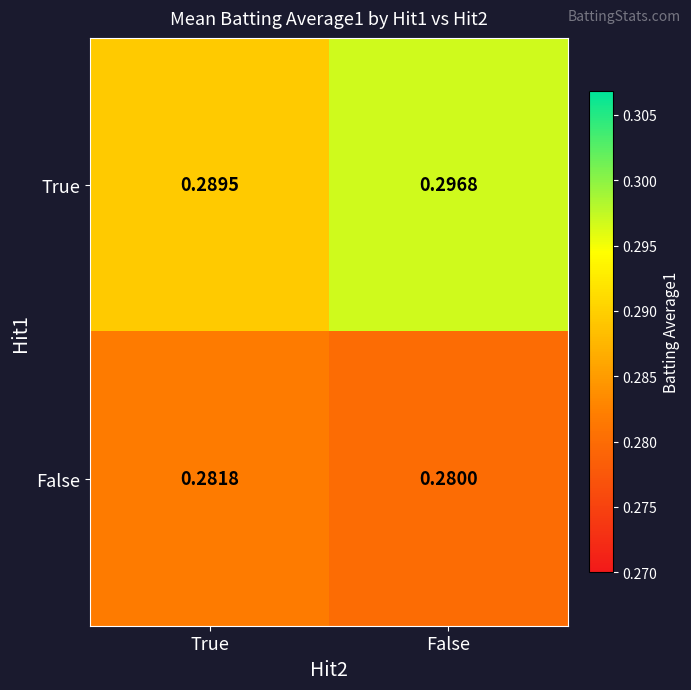

Where is True nearest to the value 0?

True